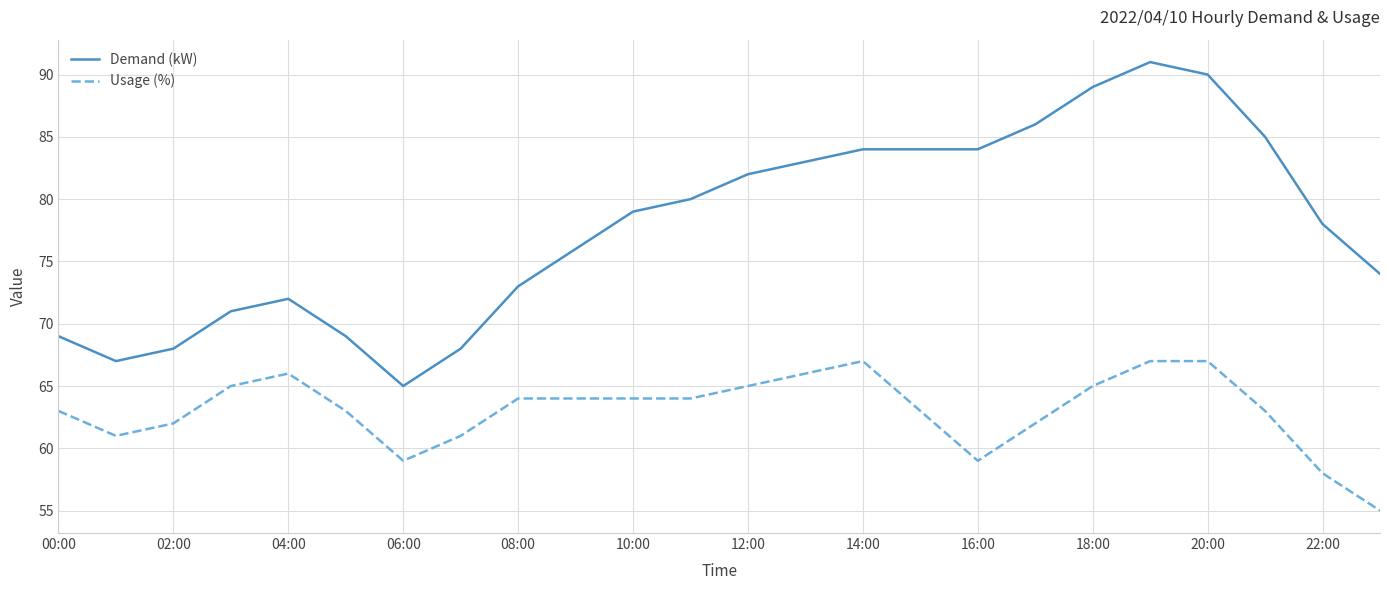

At how many categories does at least one series exceed 75?

14